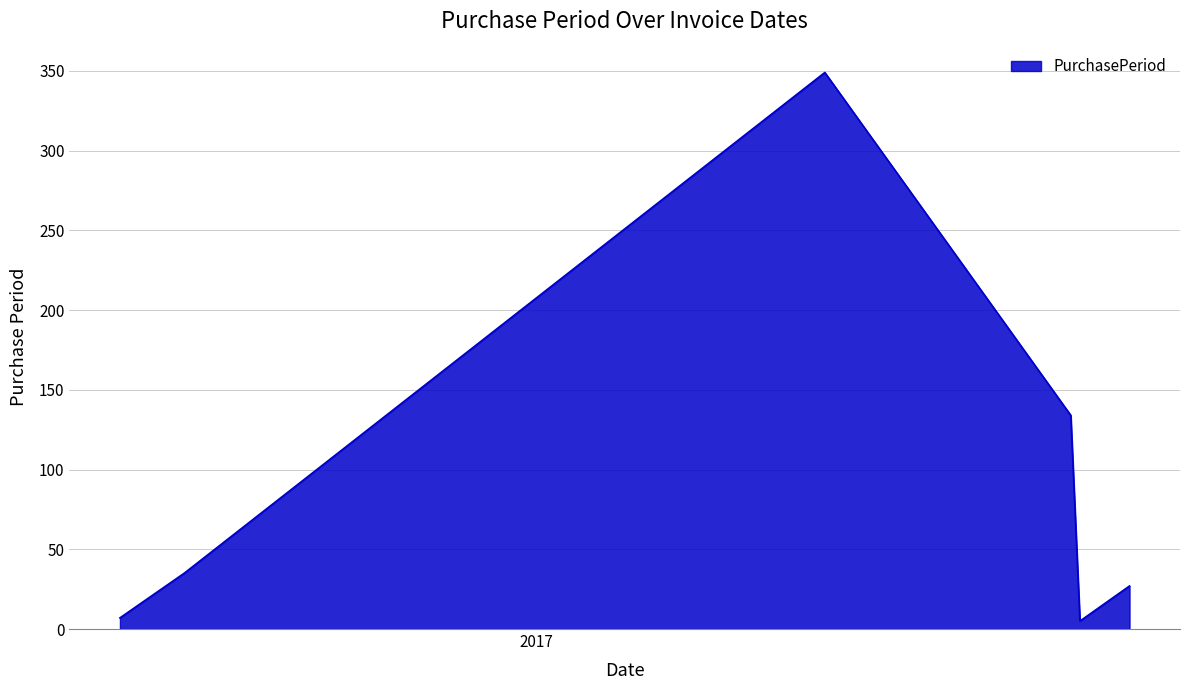

What is the difference between the maximum and minimum values?

344